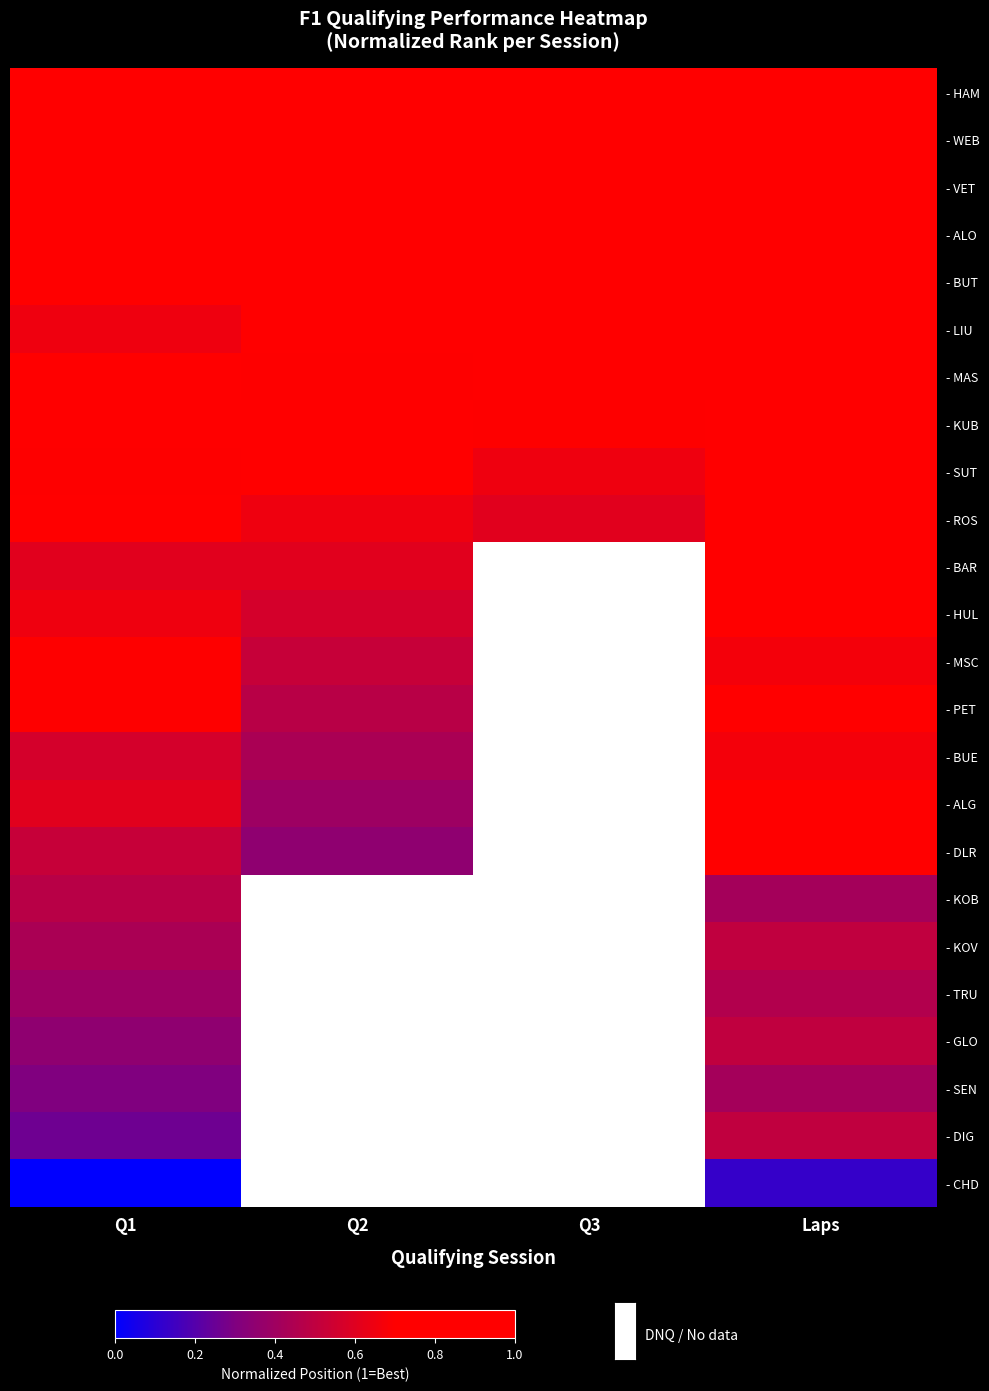

At how many categories does at least one series exceed 0?

4